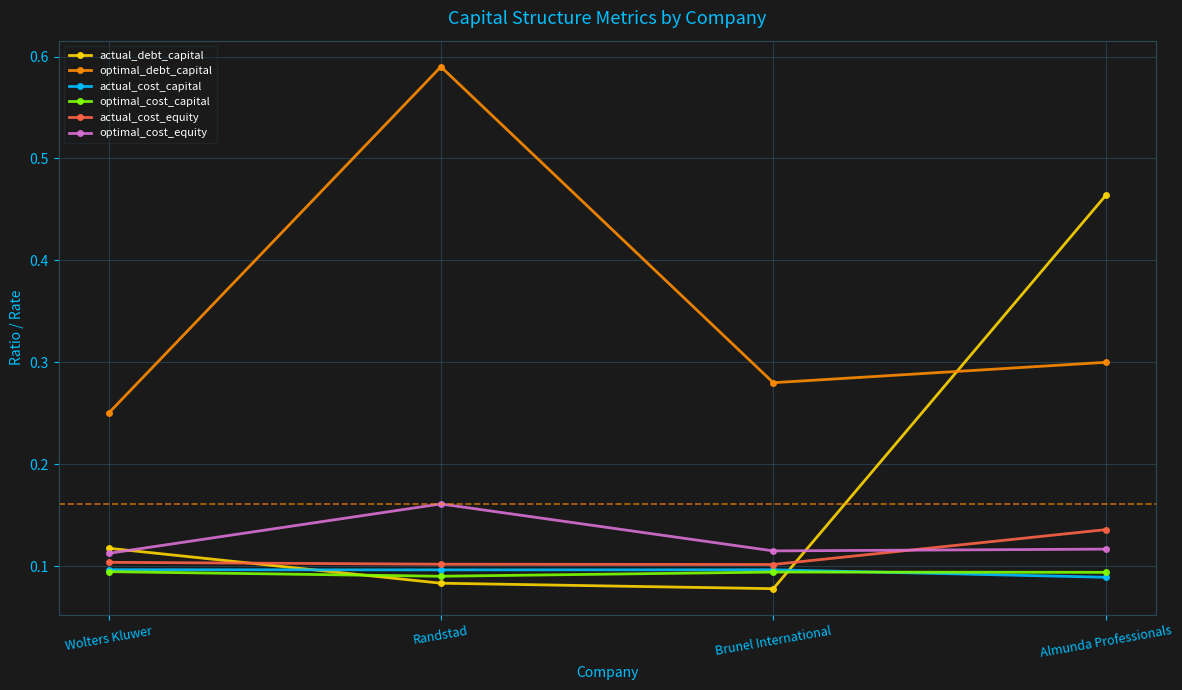

True or false: optimal_cost_equity and optimal_debt_capital cross at least once.

False